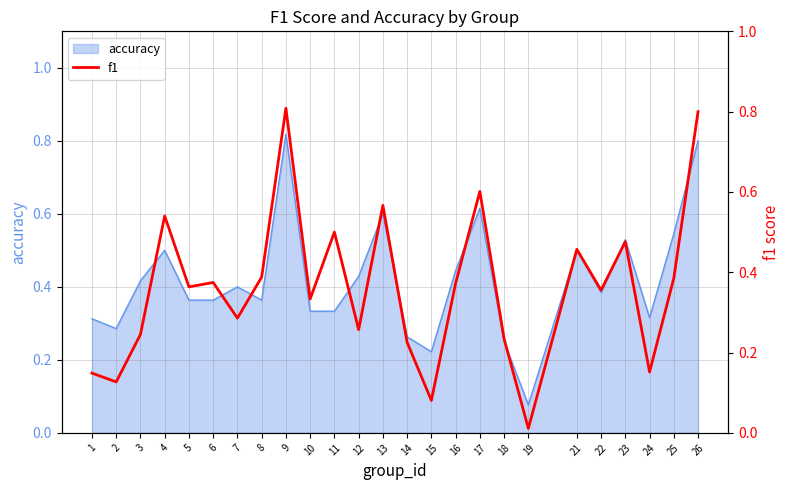

How many lines are shown in the chart?

1